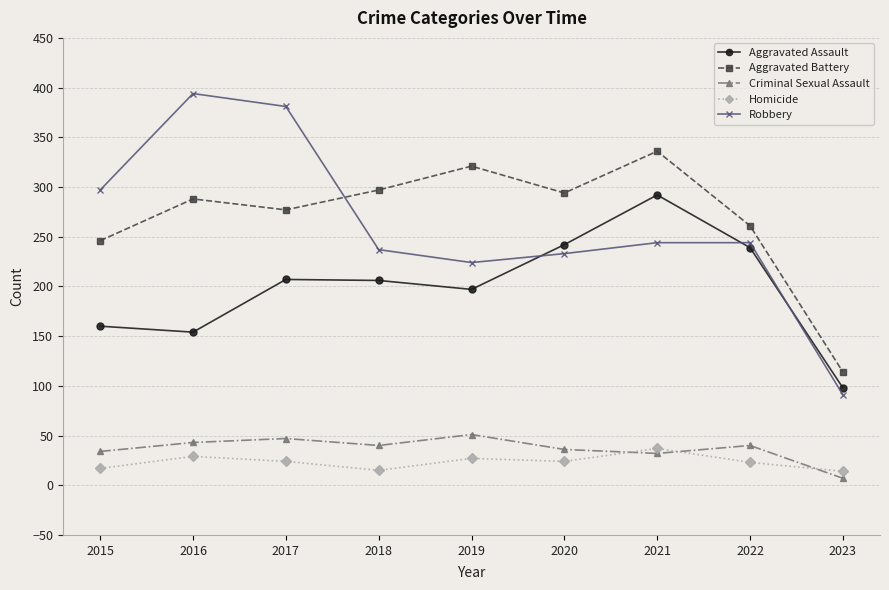

Which series changed the most between 2019 and 2023?

Aggravated Battery